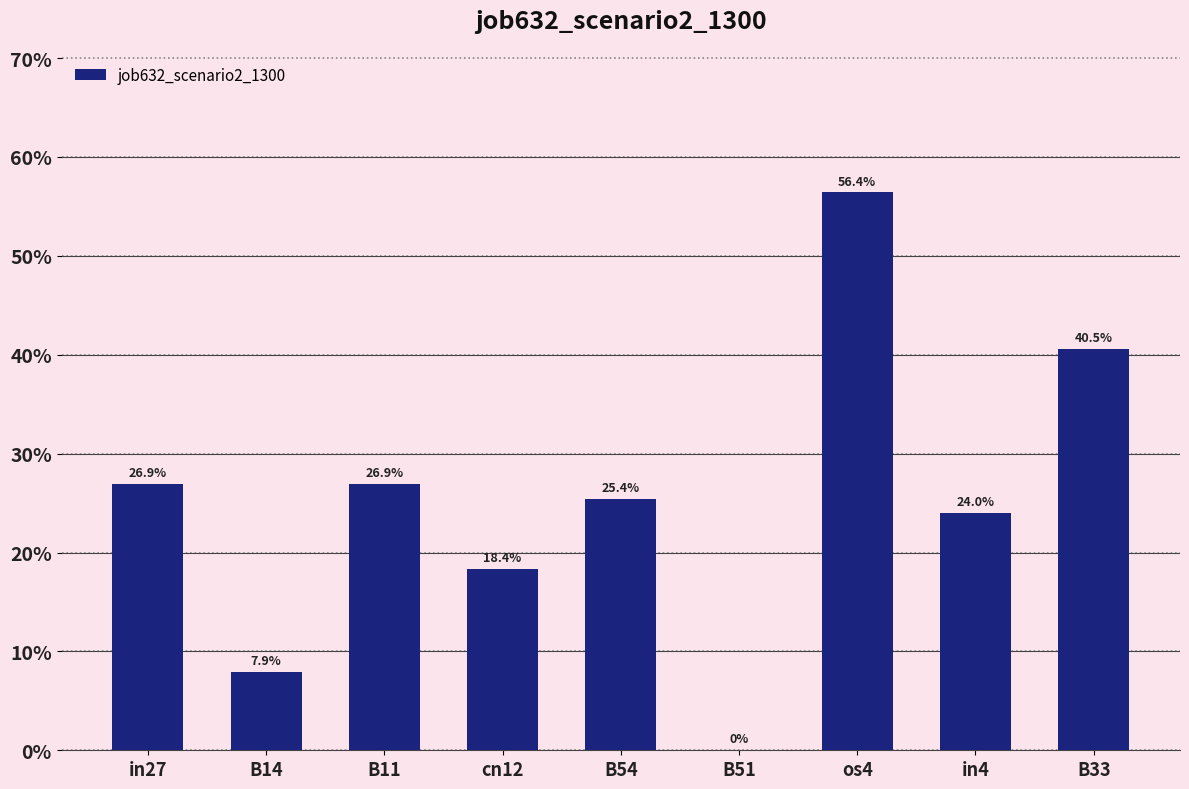

Are the bars horizontal?

No